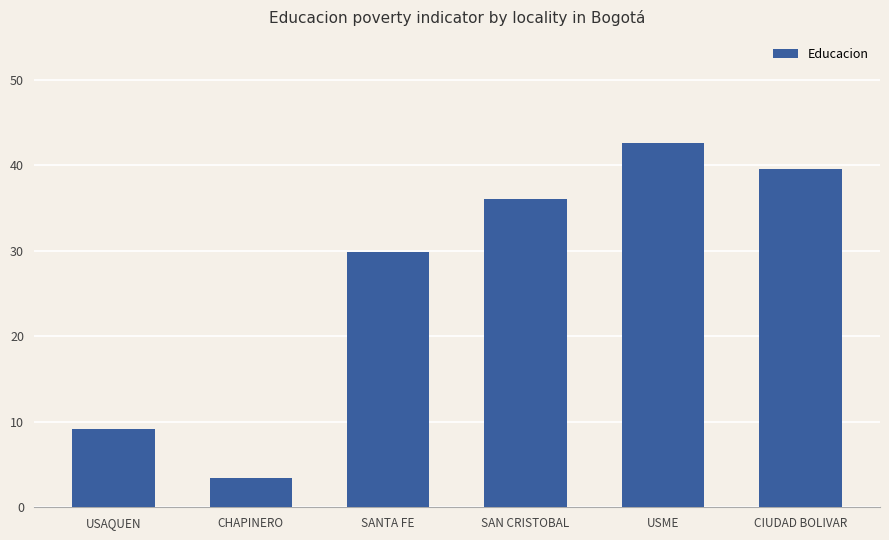

Is it true that the value at CIUDAD BOLIVAR is 25.6?

False